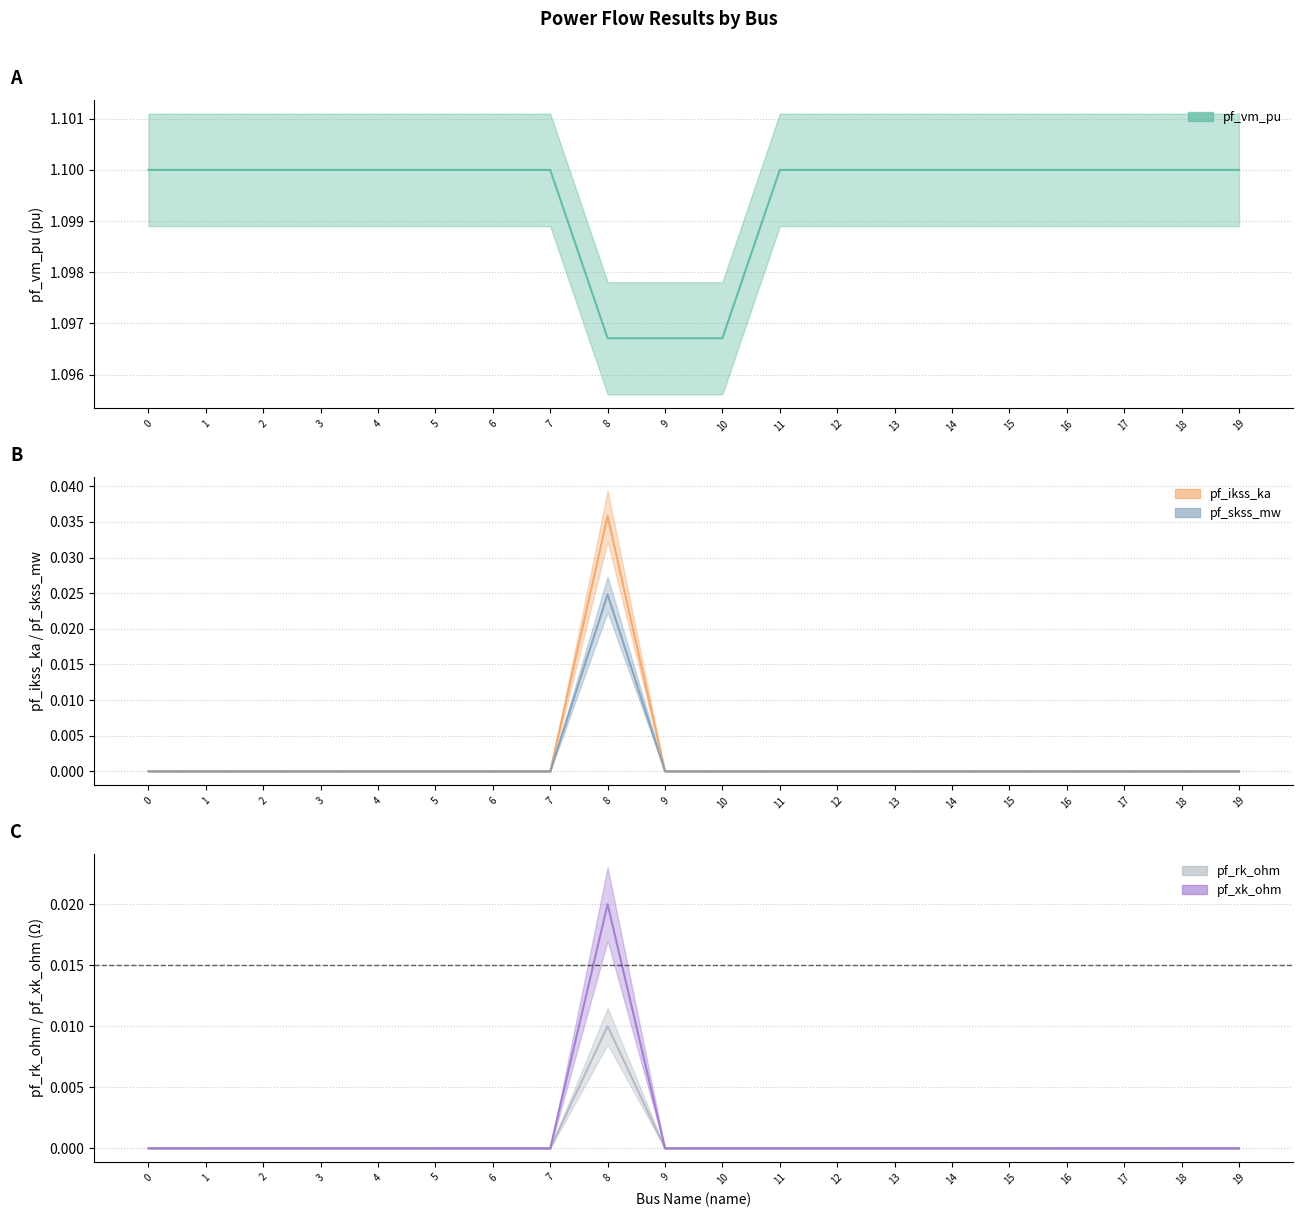

True or false: pf_xk_ohm has more than 0 points higher than both neighbors.

True